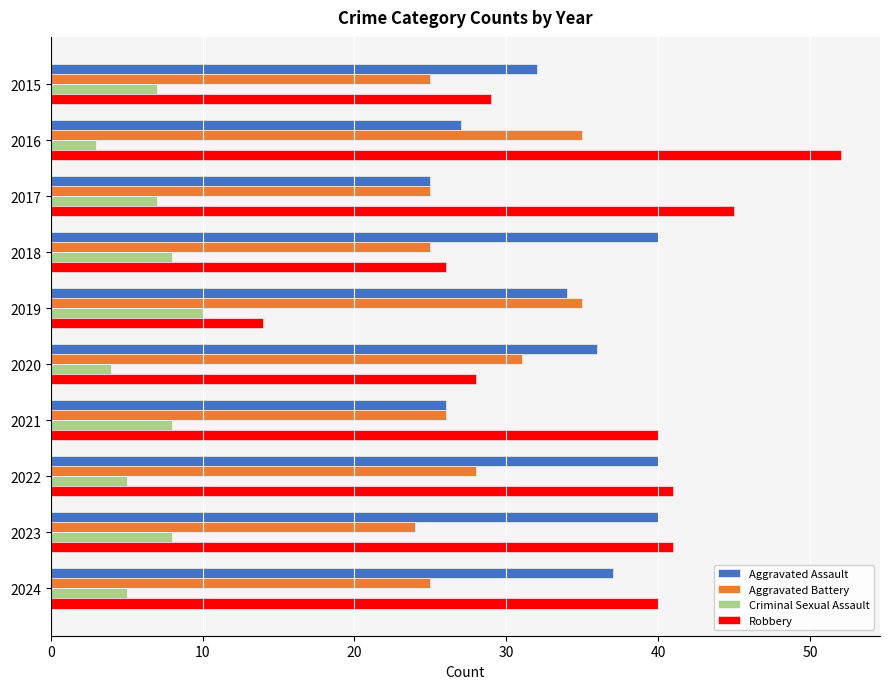

Rank the series by their maximum value, from lowest to highest.

Criminal Sexual Assault, Aggravated Battery, Aggravated Assault, Robbery